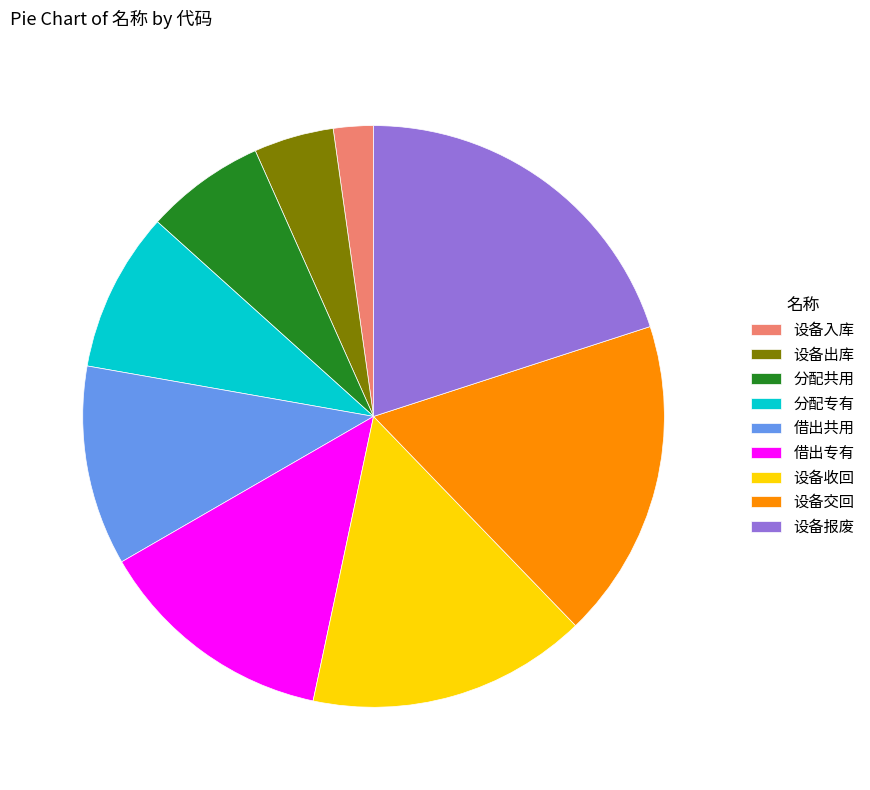

Does any single category account for the majority?

No